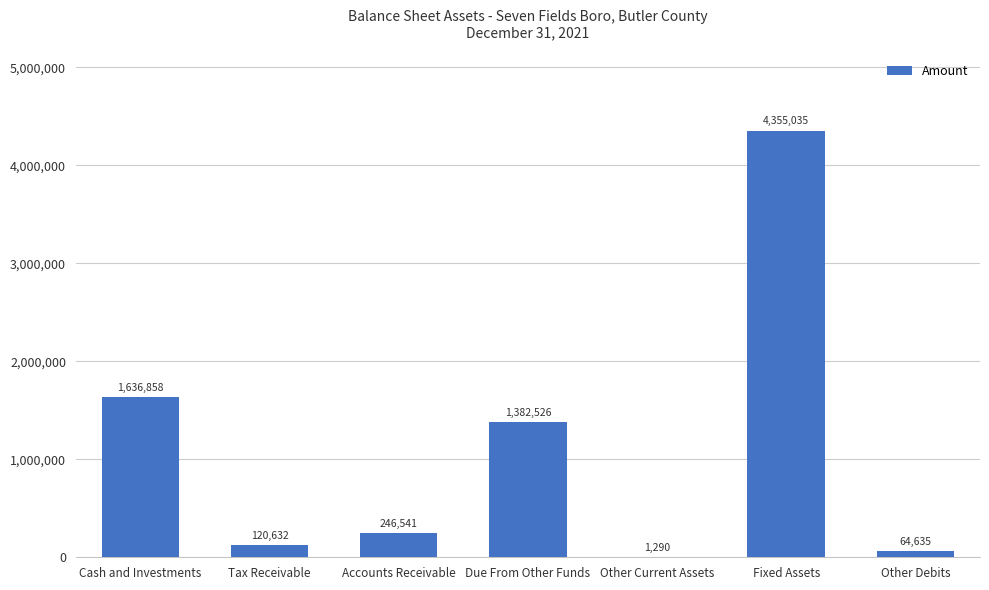

Between Other Current Assets and Fixed Assets, which is larger?

Fixed Assets